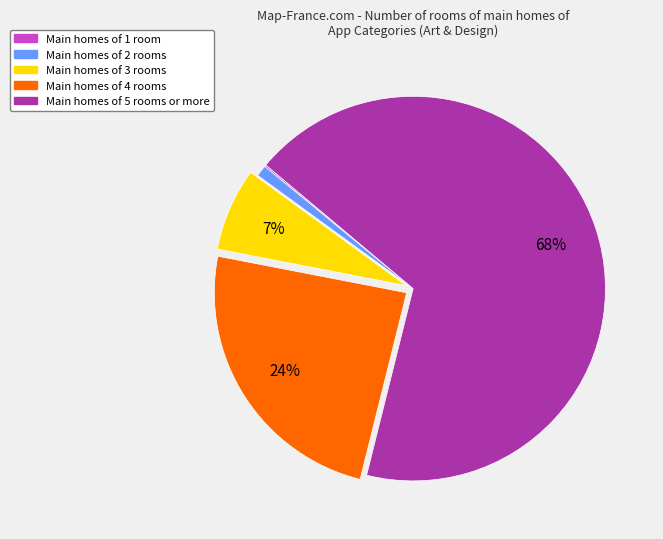

To the nearest percent, what is the average slice percentage?

20%